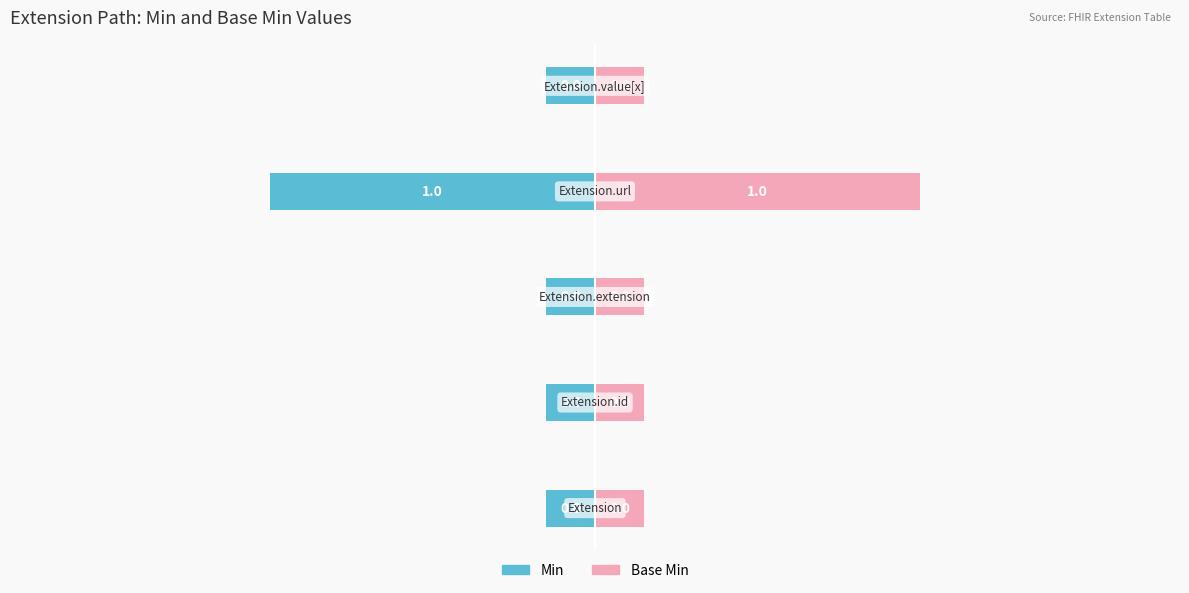

True or false: Base Min has a value of 0.0 at −1.5.

False